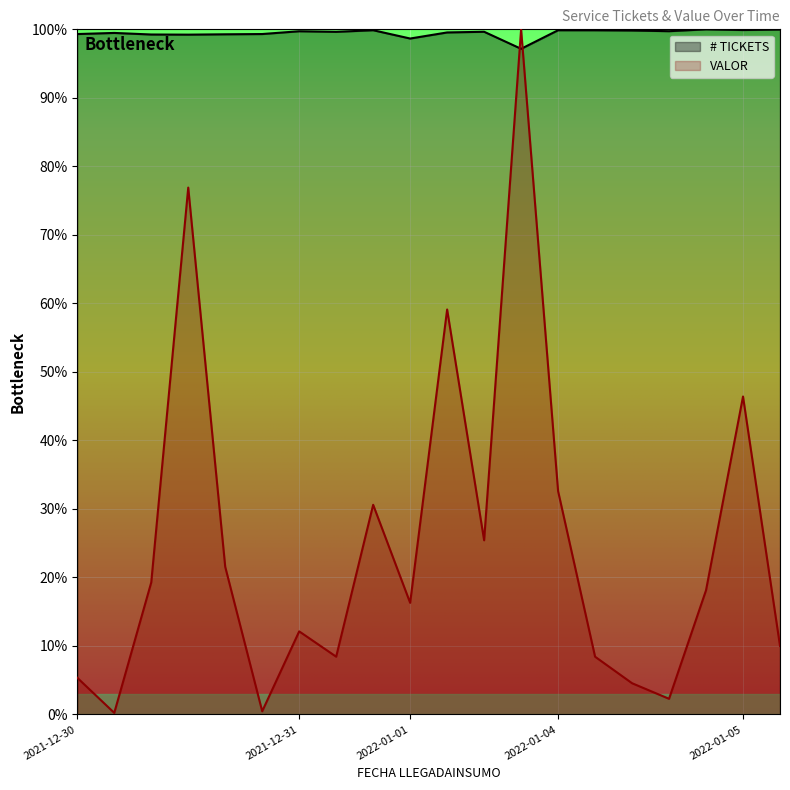

What is the sum of all VALOR values?

5.0